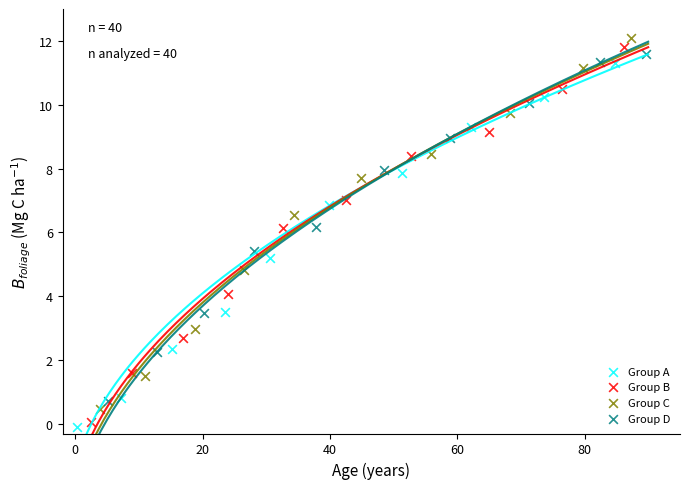

Which series has the largest Y range (max minus min)?

Group B